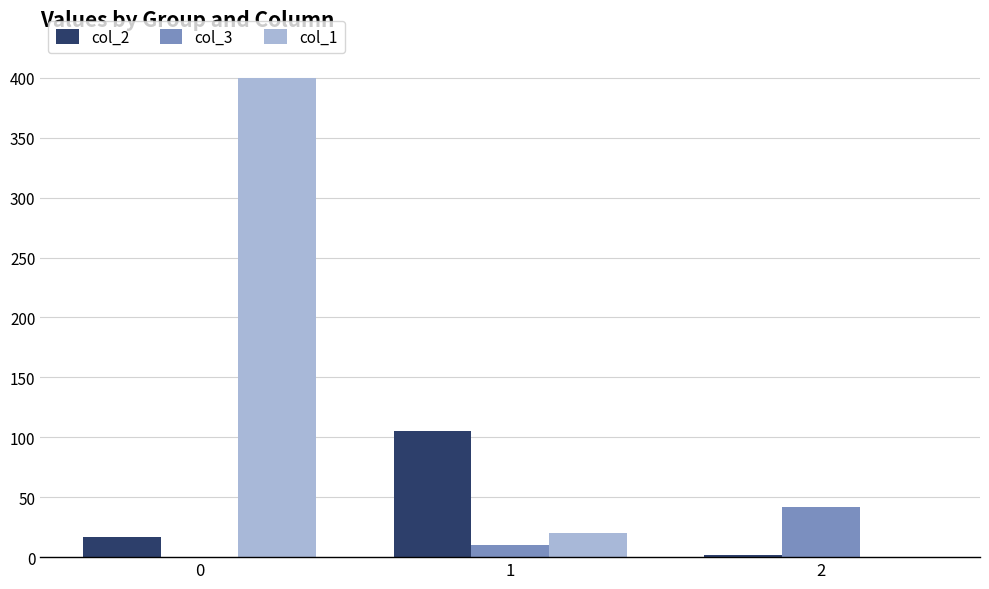

Is the value of col_1 at 2 greater than the value of col_3 at 1?

No